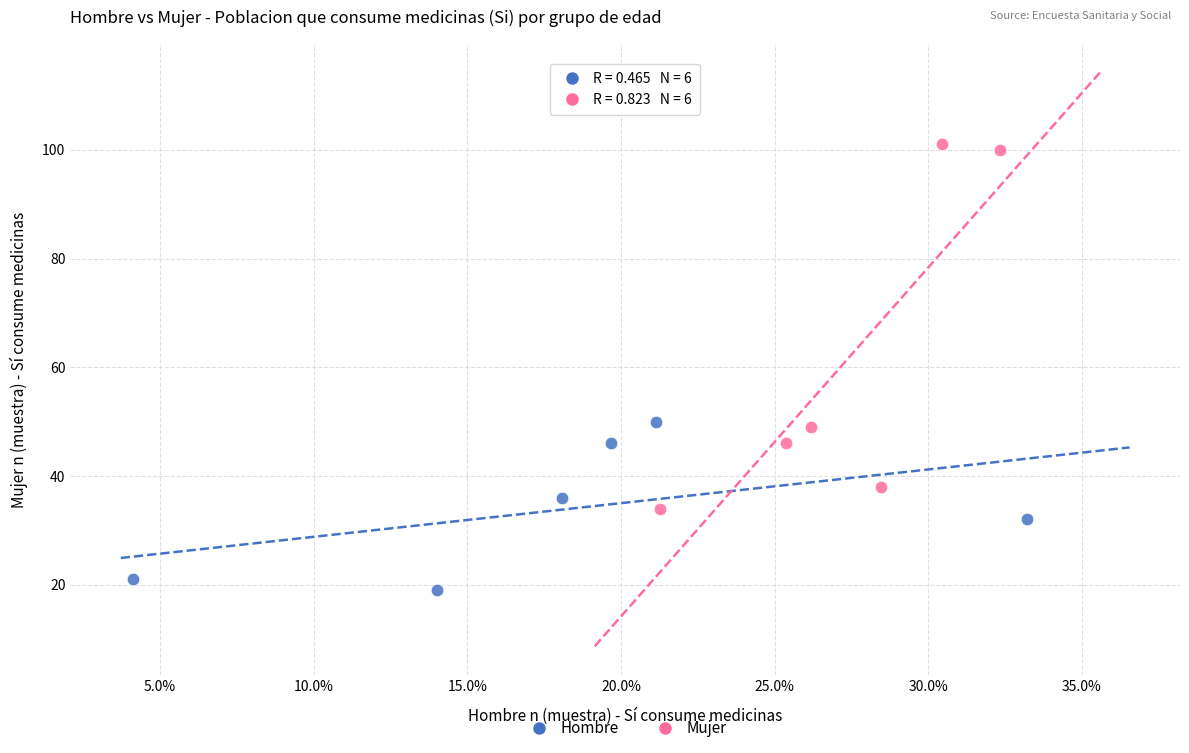

Which series contains the lowest Y value?

Hombre